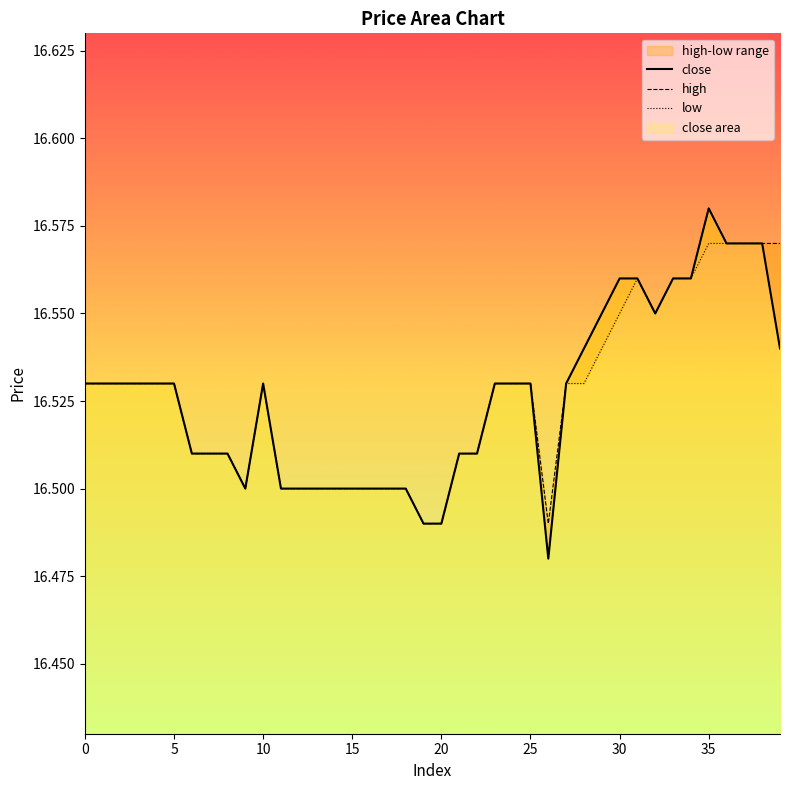

What is the minimum value shown in the chart?

16.5